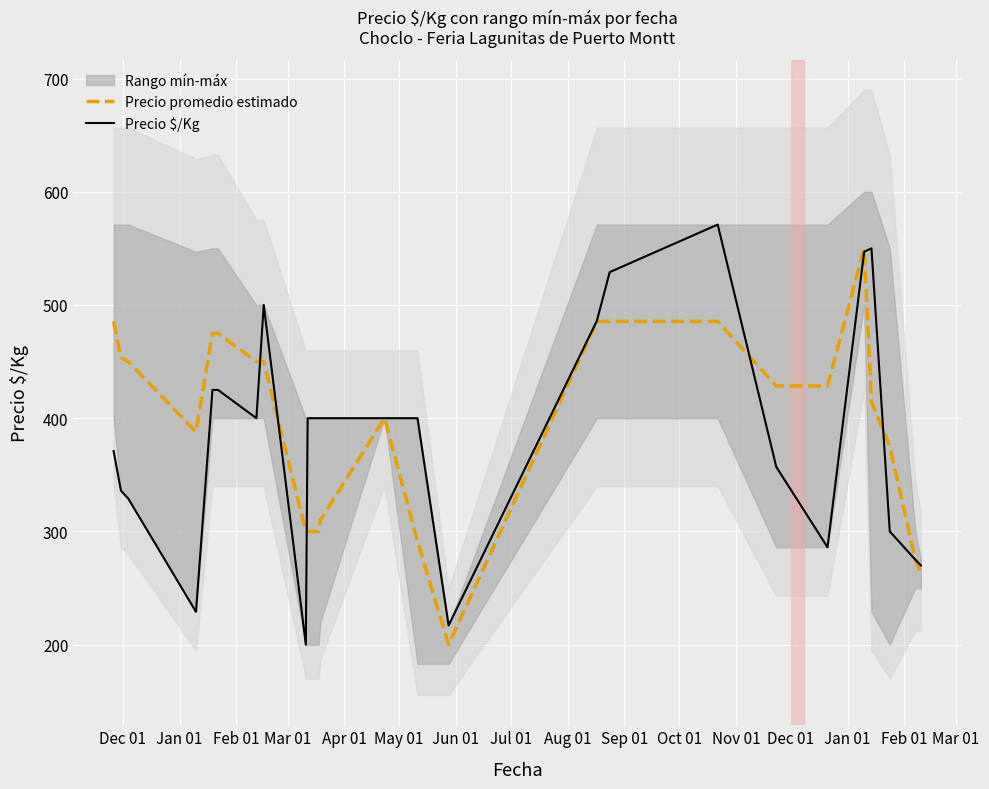

What is the highest value of the Precio promedio estimado series?

550.0